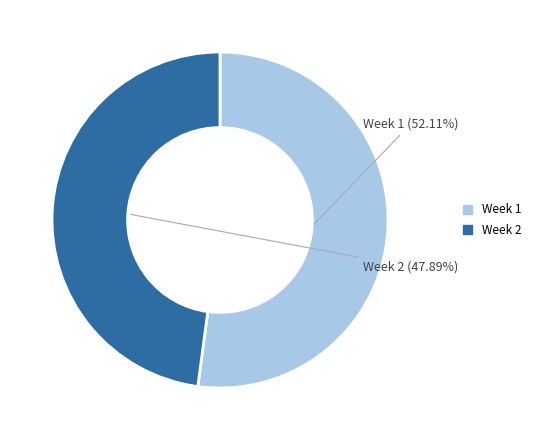

Does any single category account for the majority?

Yes